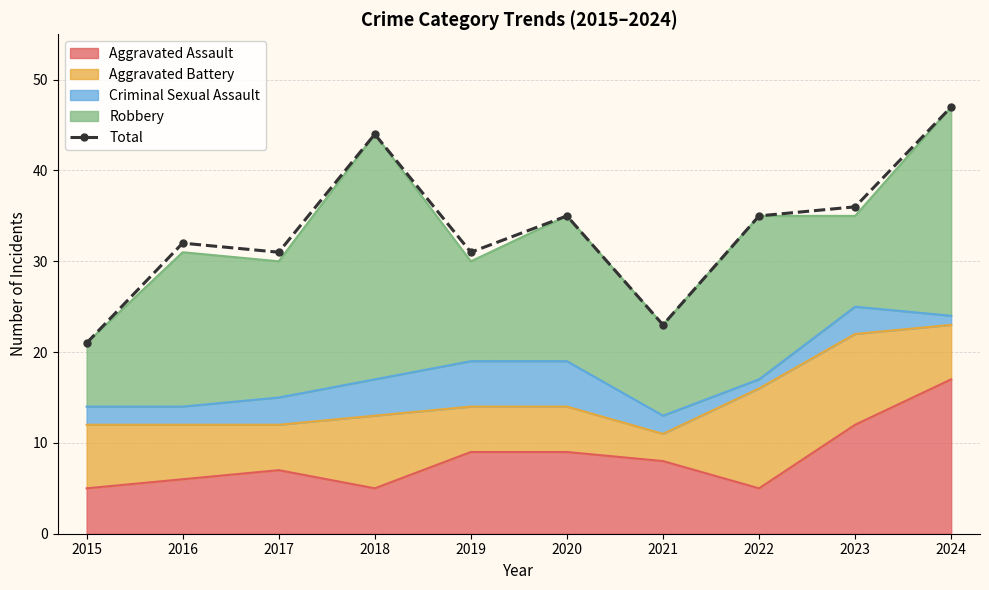

List the labels in order of value, largest first.

2024, 2018, 2023, 2020, 2022, 2016, 2017, 2019, 2021, 2015